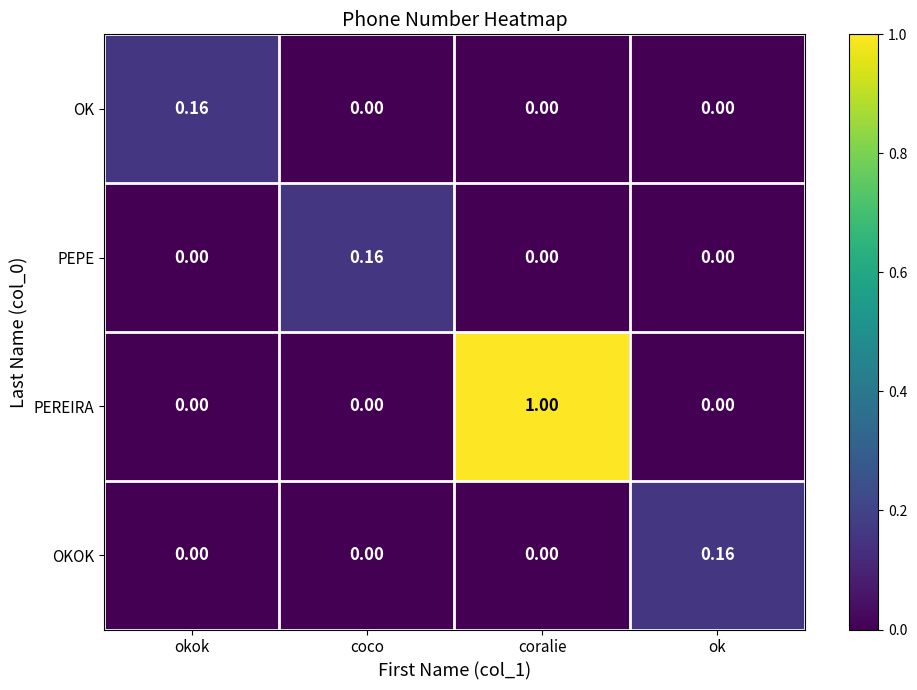

Which series has the largest total across all categories?

PEREIRA